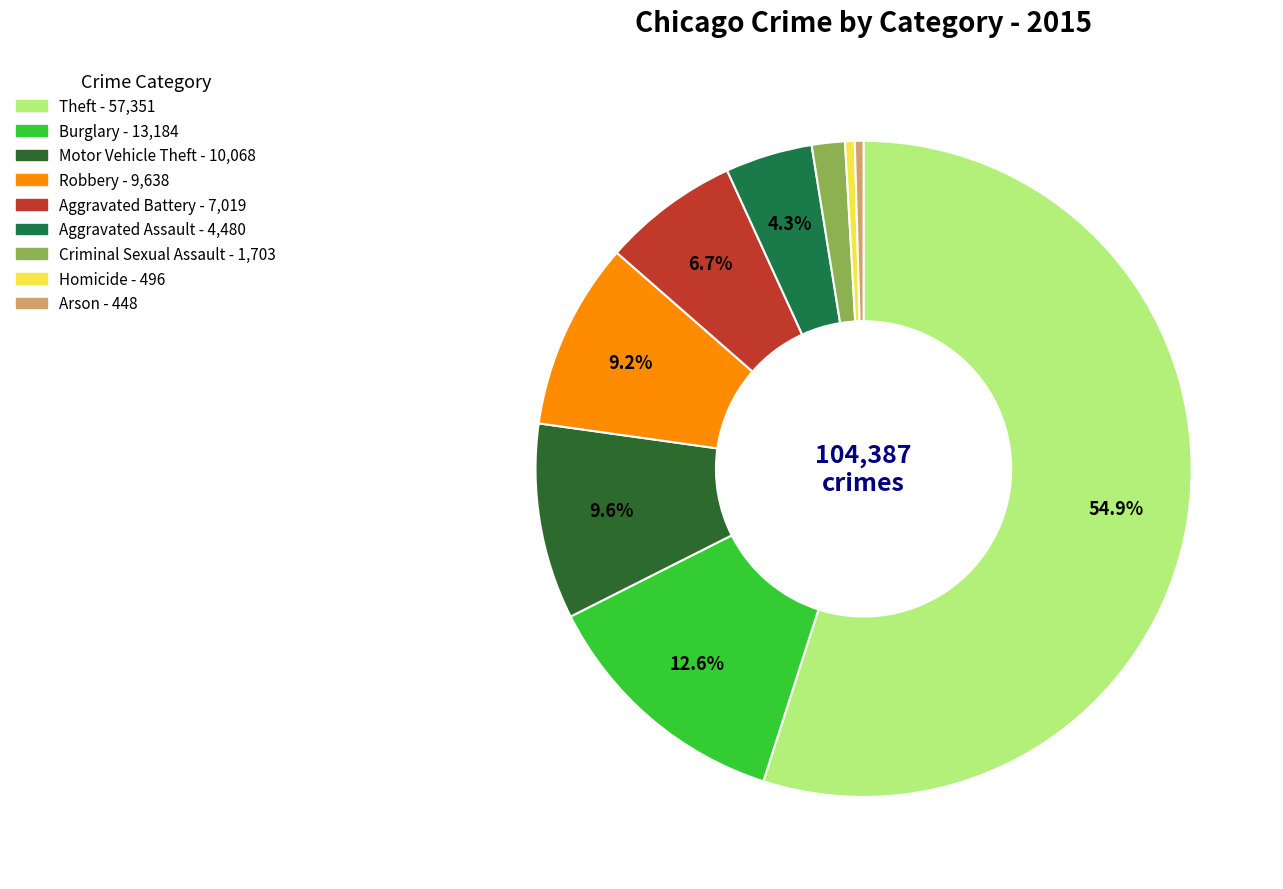

How many segments does this pie chart have?

9